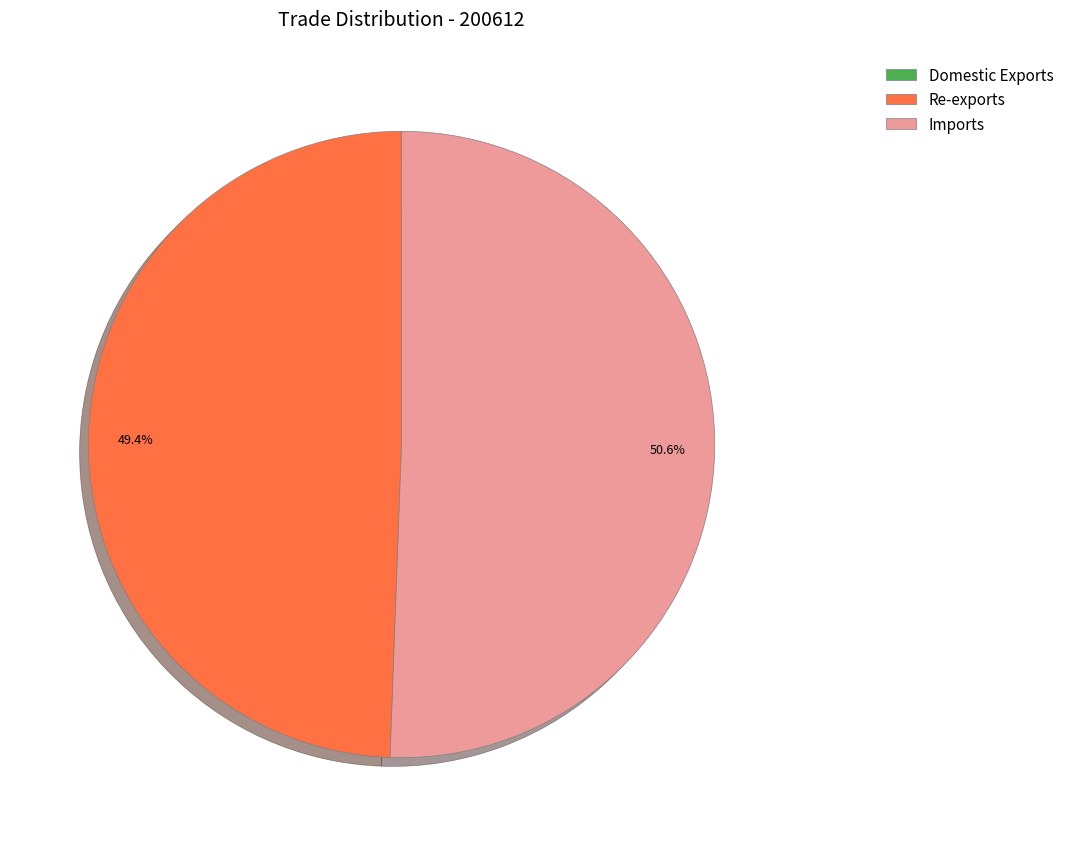

Combined, what portion of the pie is Imports and Re-exports?

100.0%